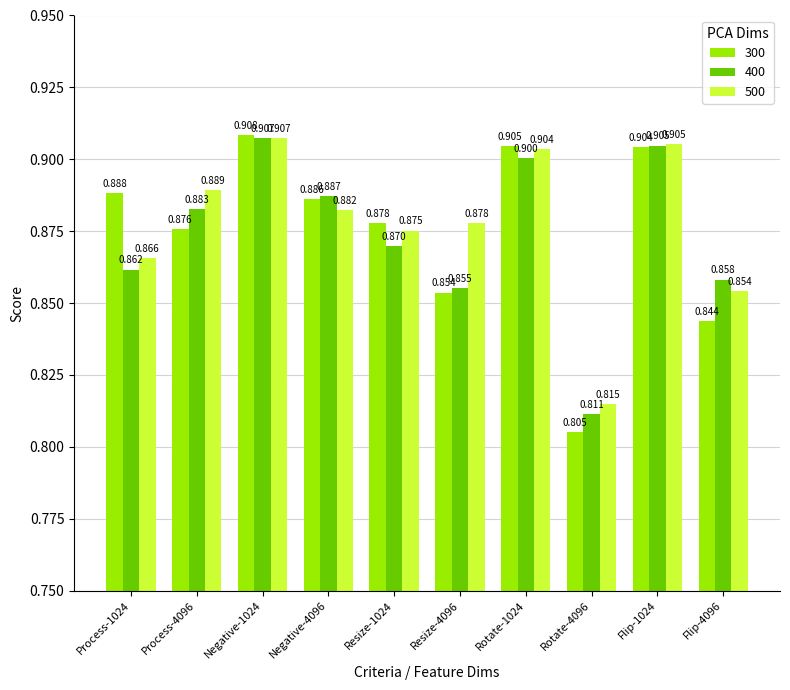

Is it true that 400 equals 1.6 at Negative-4096?

False